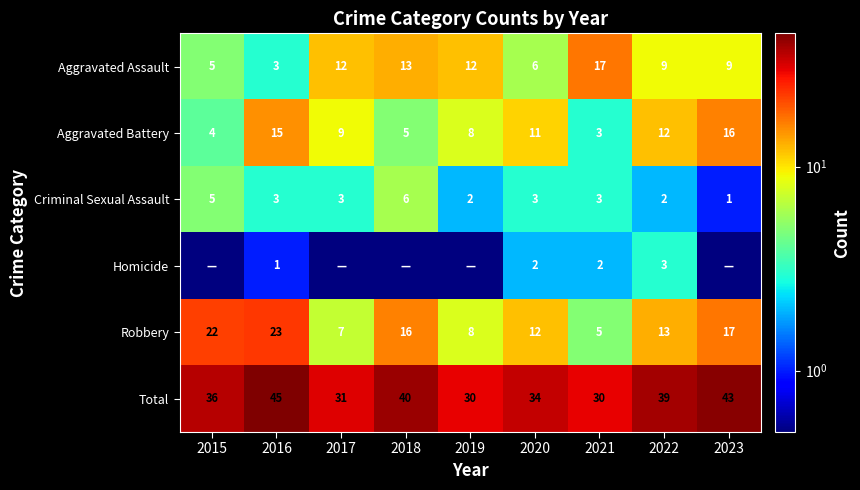

Is the value of Aggravated Assault at 2022 greater than the value of Total at 2021?

No